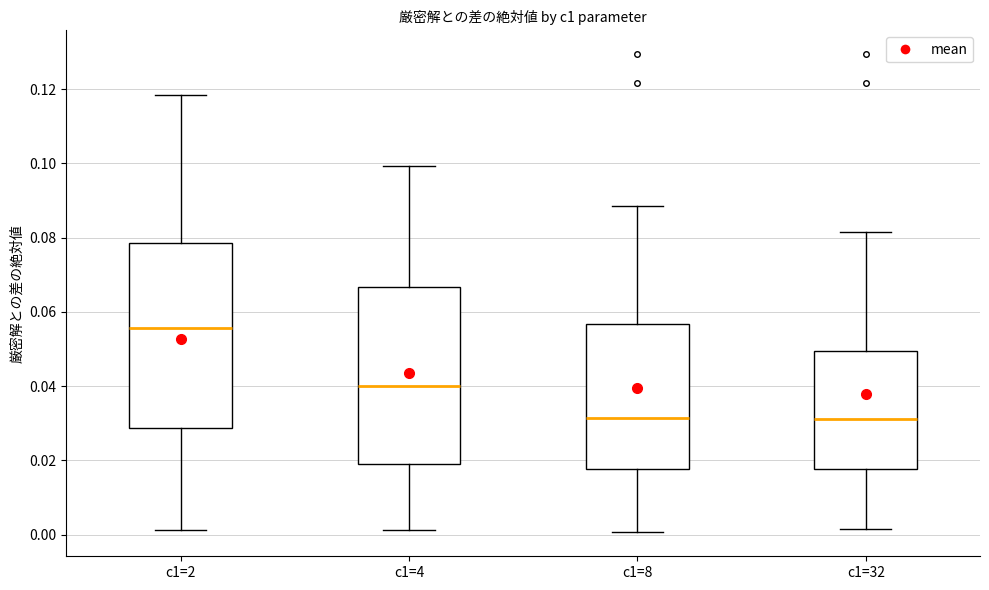

Where is the upper edge of the box for c1=4 on the y-axis? The values are not printed on the chart, so give them approximately, as read against the axis.

0.066